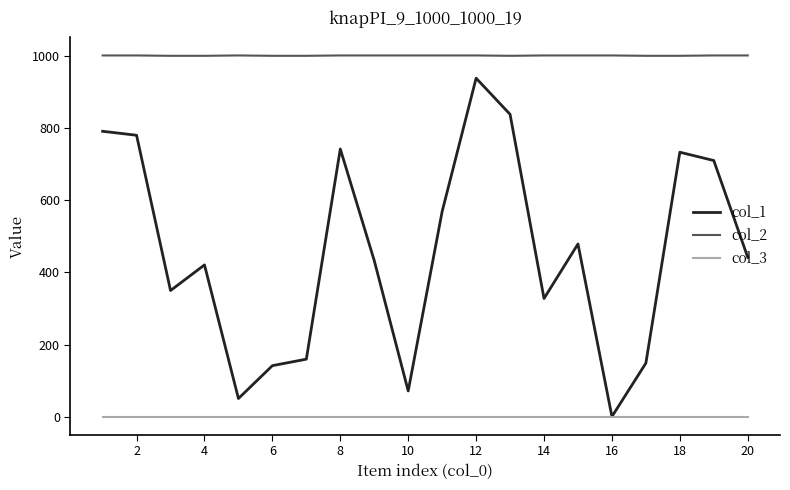

Does the chart have visible grid lines?

No